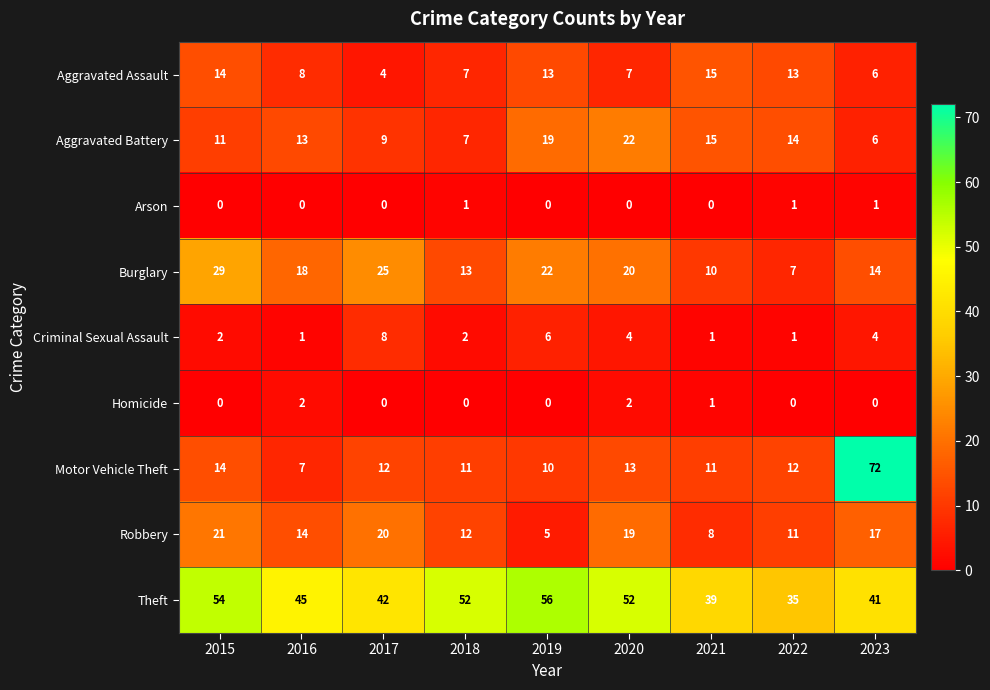

At which label does Robbery reach its minimum?

2019